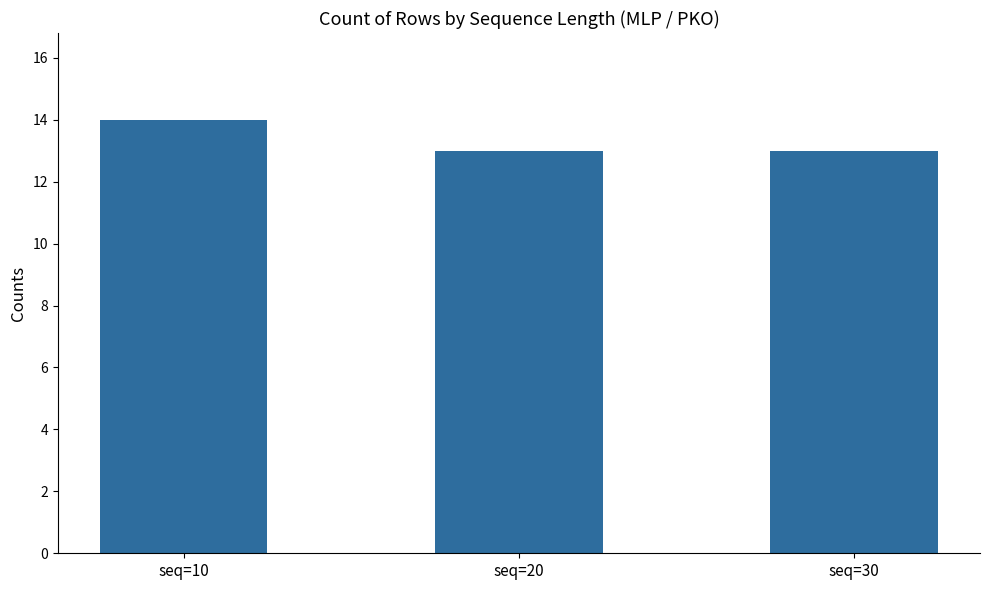

What is the ratio of the value at seq=10 to the value at seq=30?

1.1